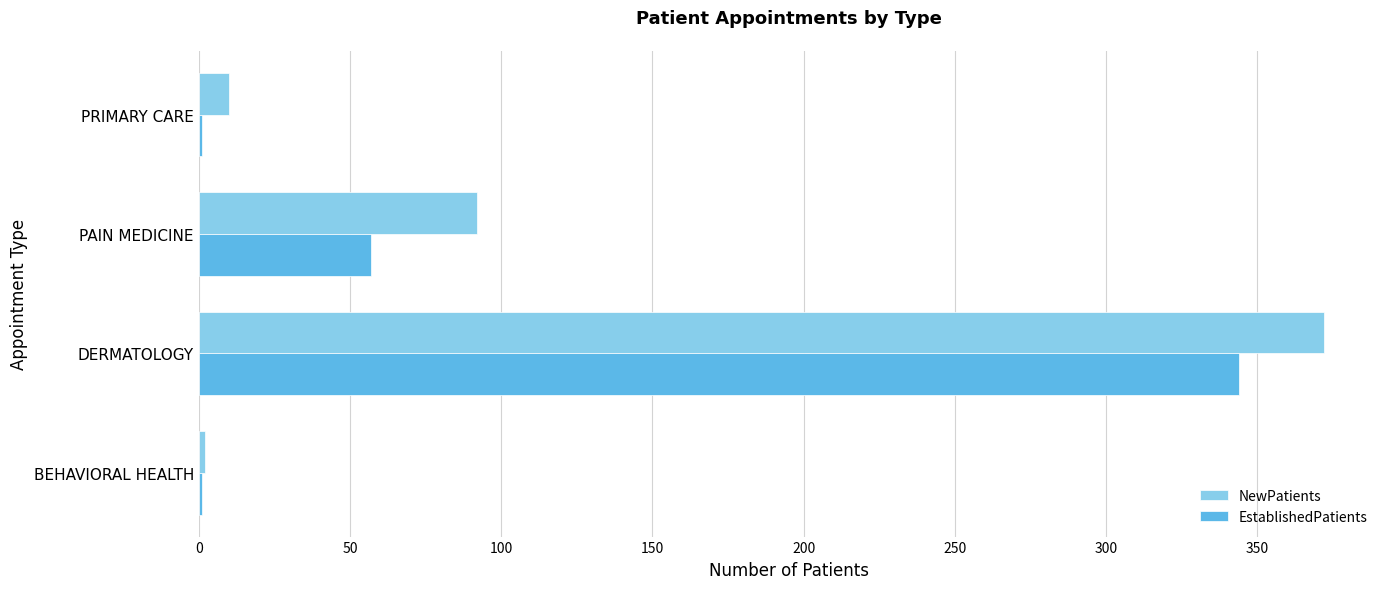

True or false: EstablishedPatients has a value of 344 at DERMATOLOGY.

True